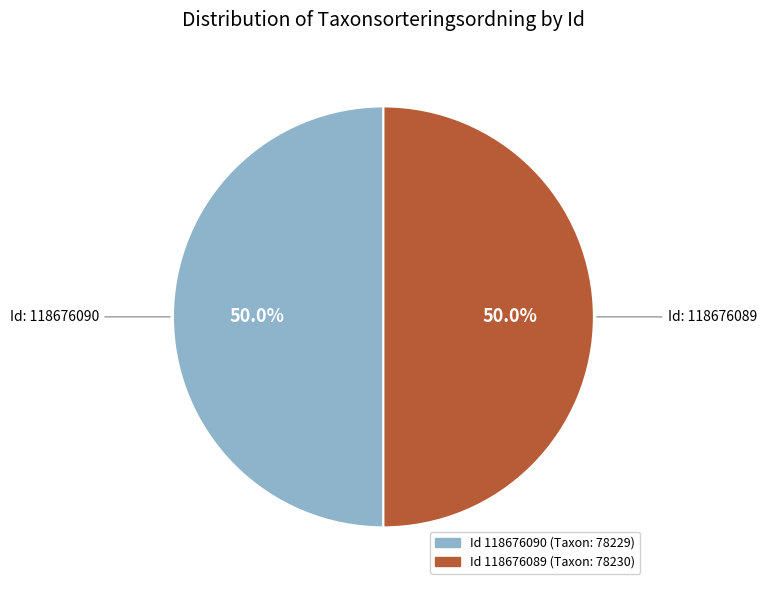

How many segments does this pie chart have?

2